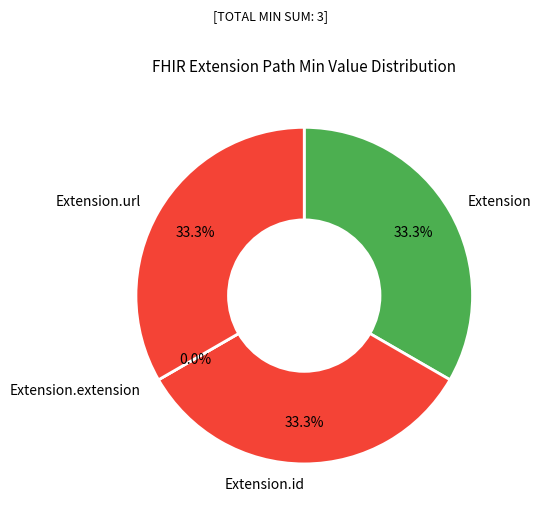

Does any single category account for the majority?

No